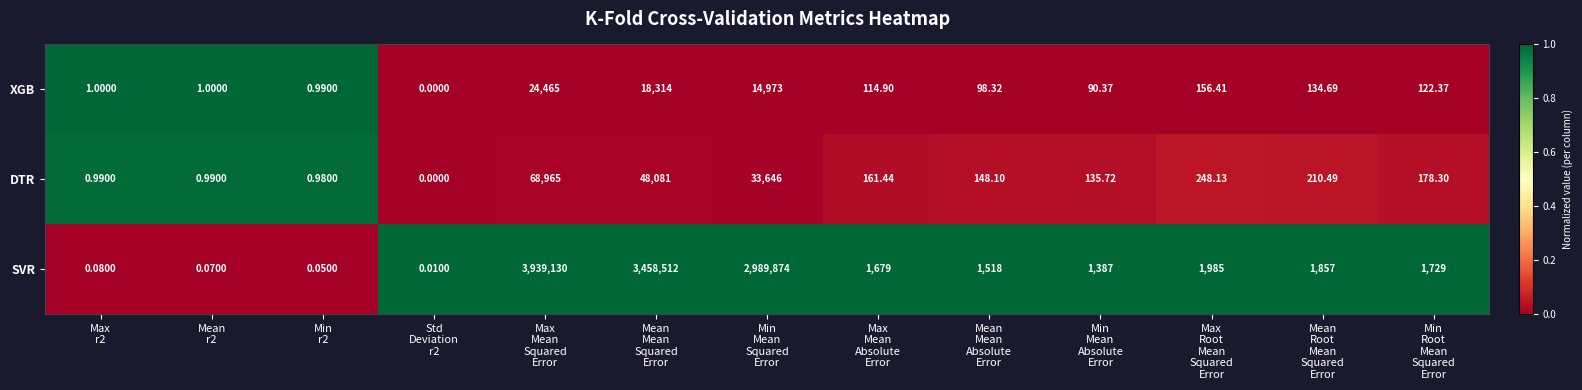

Which series has the largest total across all categories?

SVR